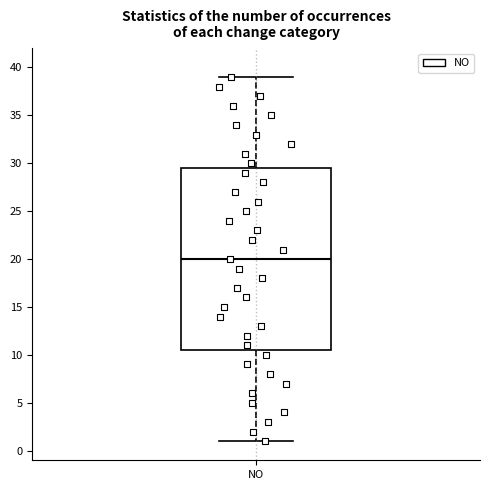

Read this box plot against the y-axis: the position of the median line, the range covered by the box, and the ends of both whiskers. The values are not printed on the chart, so give them approximately, as read against the axis.

median 20.0, box 10.5 to 29.5, whiskers 1.0 to 39.0